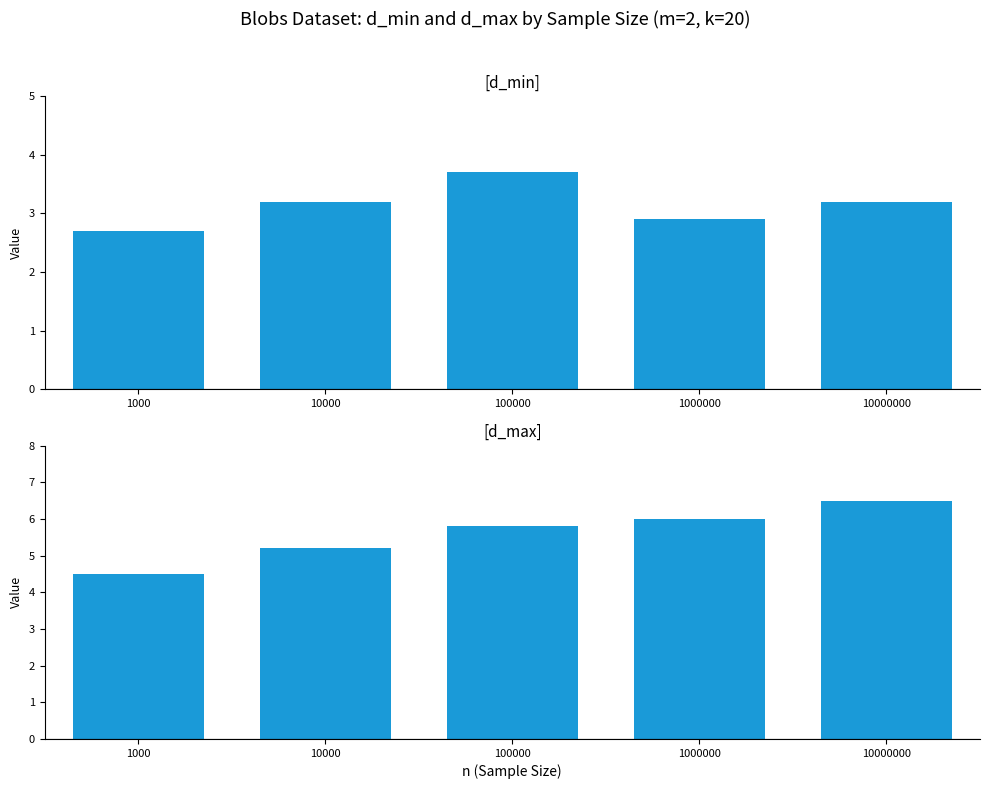

Rank the series at 1000 from highest to lowest value.

d_max, d_min